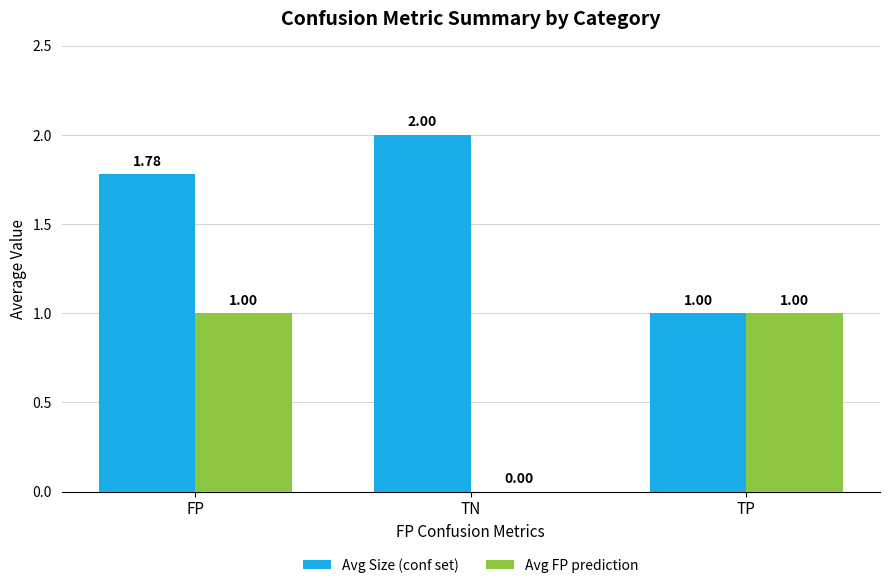

Which category has the highest value across all series?

TN